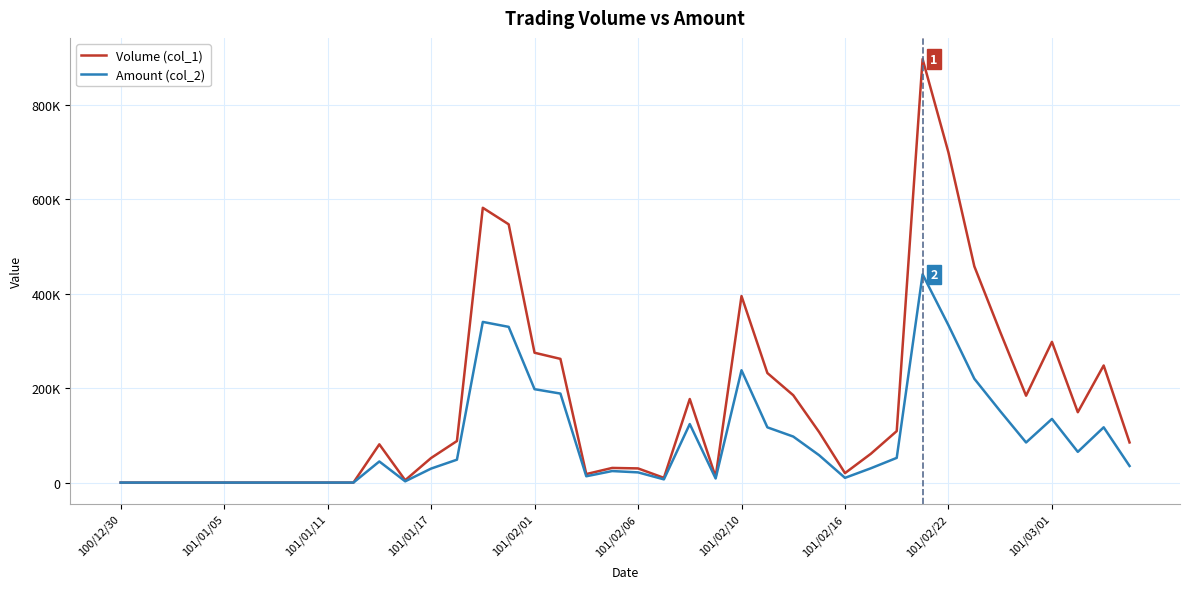

What are all the series names shown in the legend?

Volume (col_1), Amount (col_2)